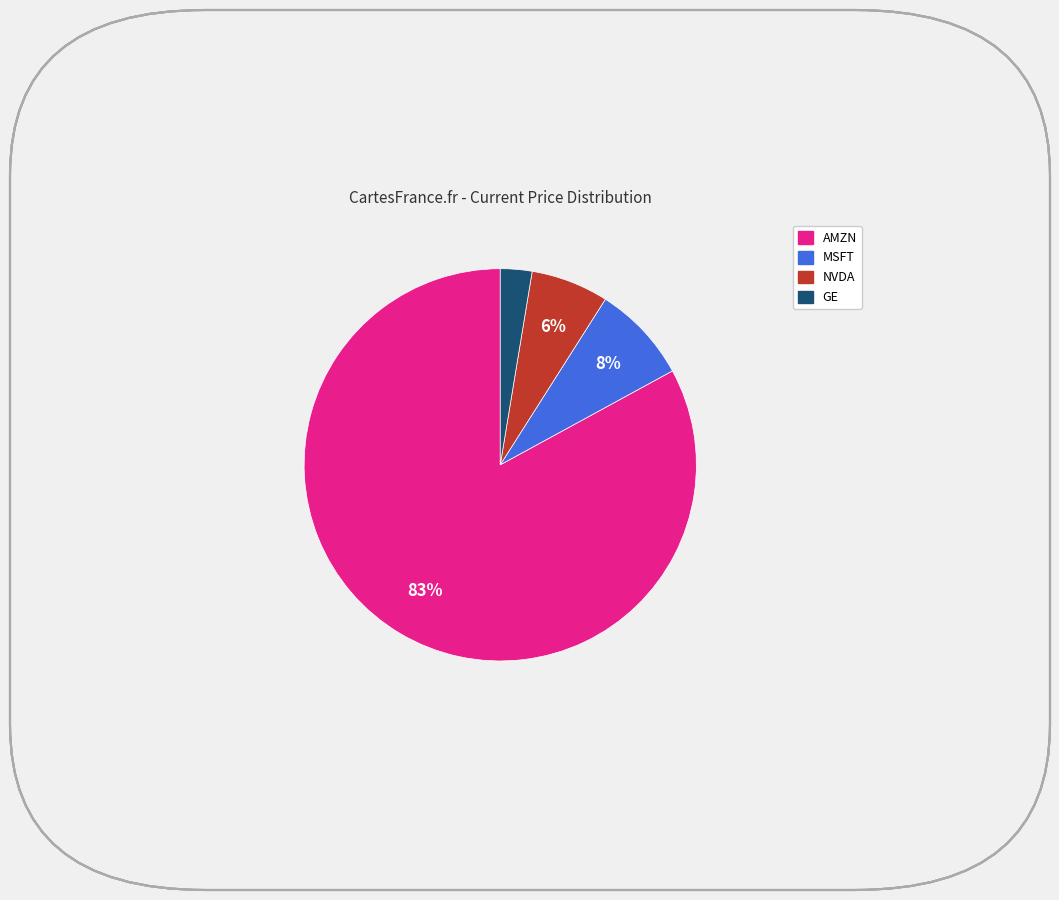

To the nearest percent, what is the difference between the largest and smallest slice percentages?

80%